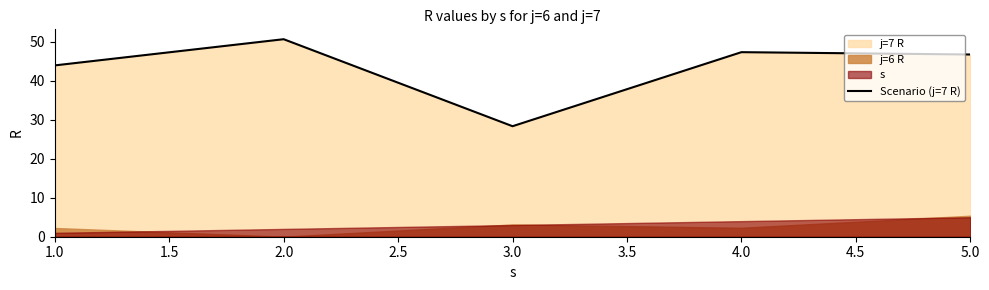

Where is the data nearest to the value 39?

1.0